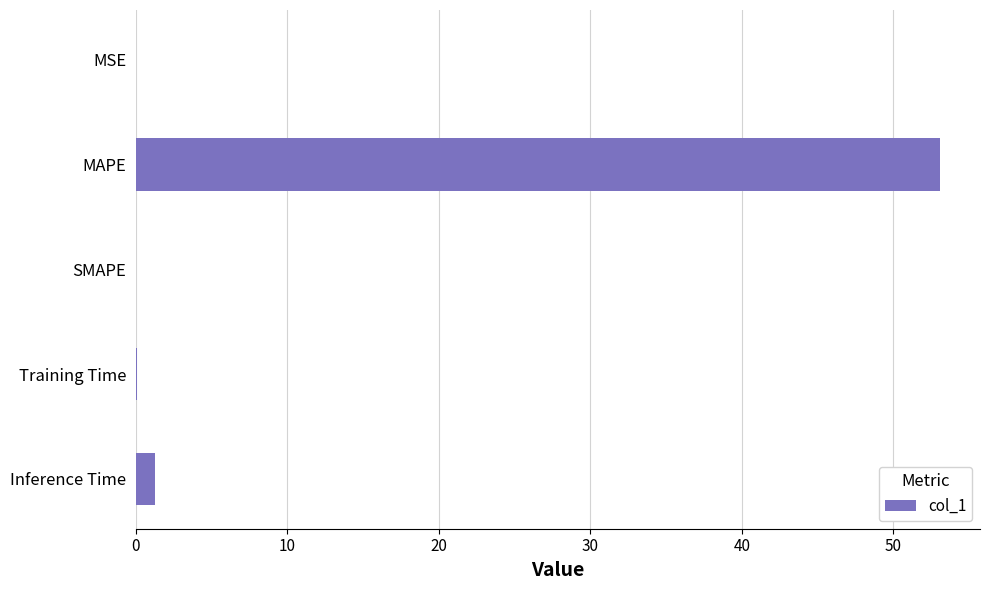

Where is the data nearest to the value 26?

Inference Time